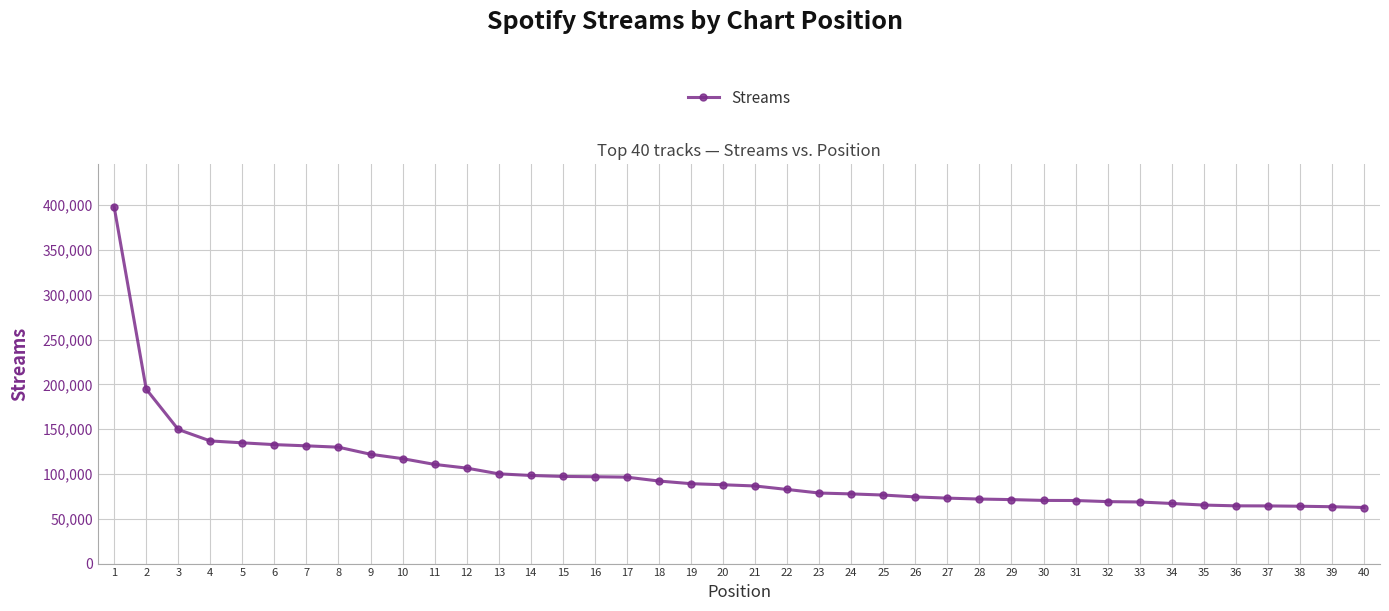

What is the value of the 22nd point from the left?

82744